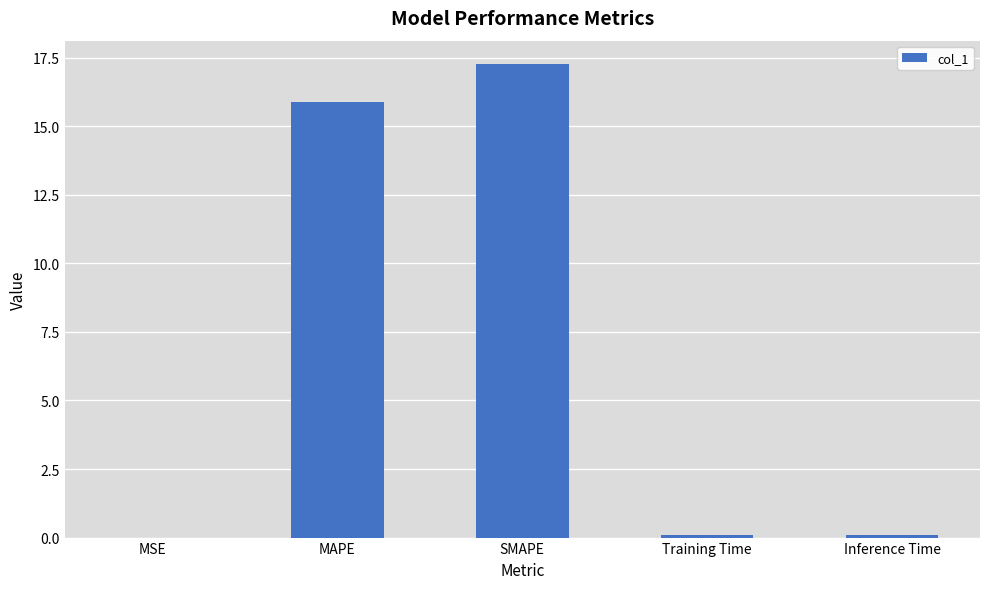

Is it true that the value at Training Time is 0.1?

True